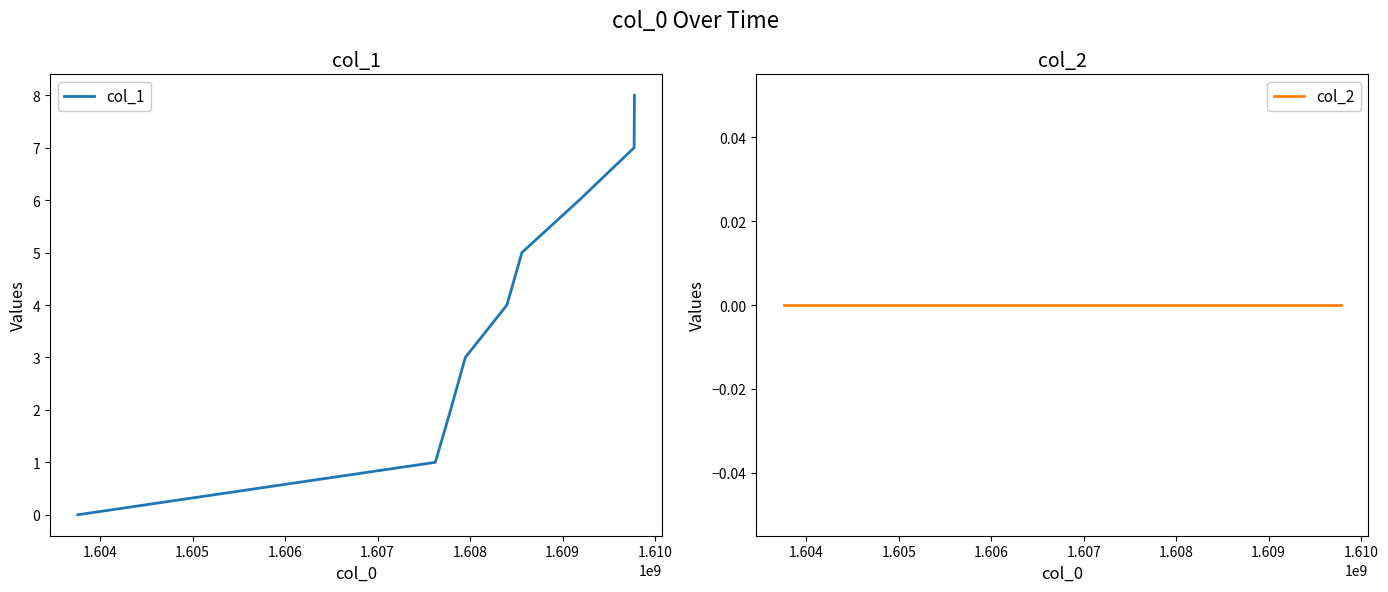

Count the number of categories in the chart.

9